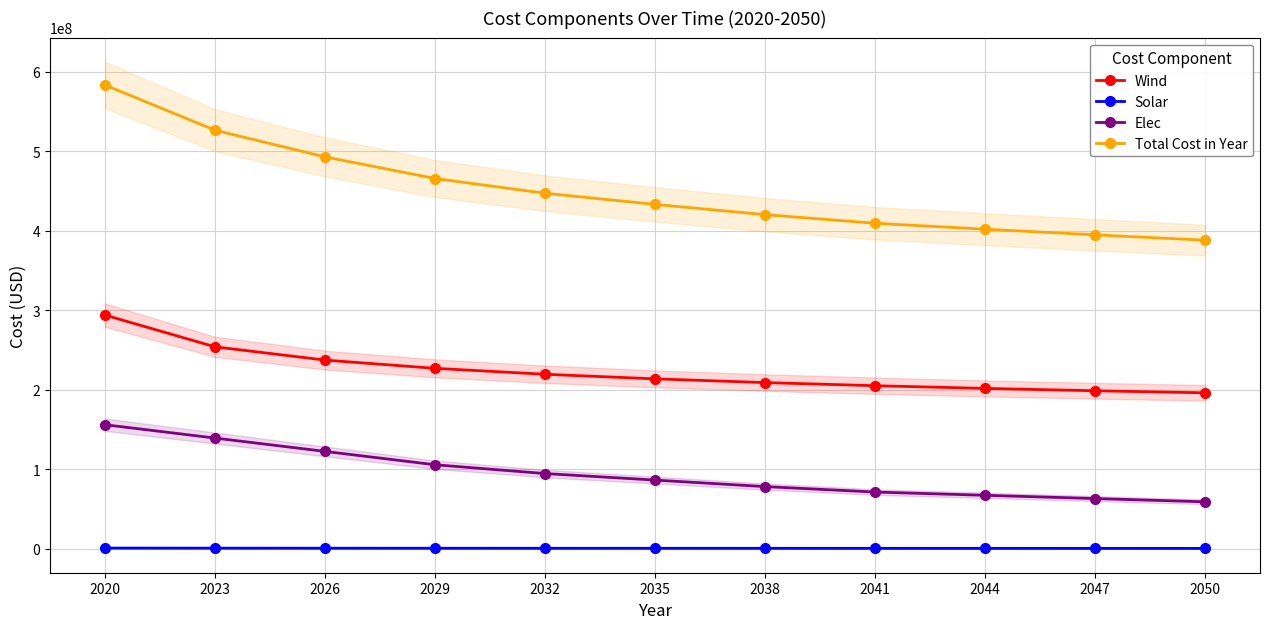

True or false: Solar and Elec intersect in this chart.

False